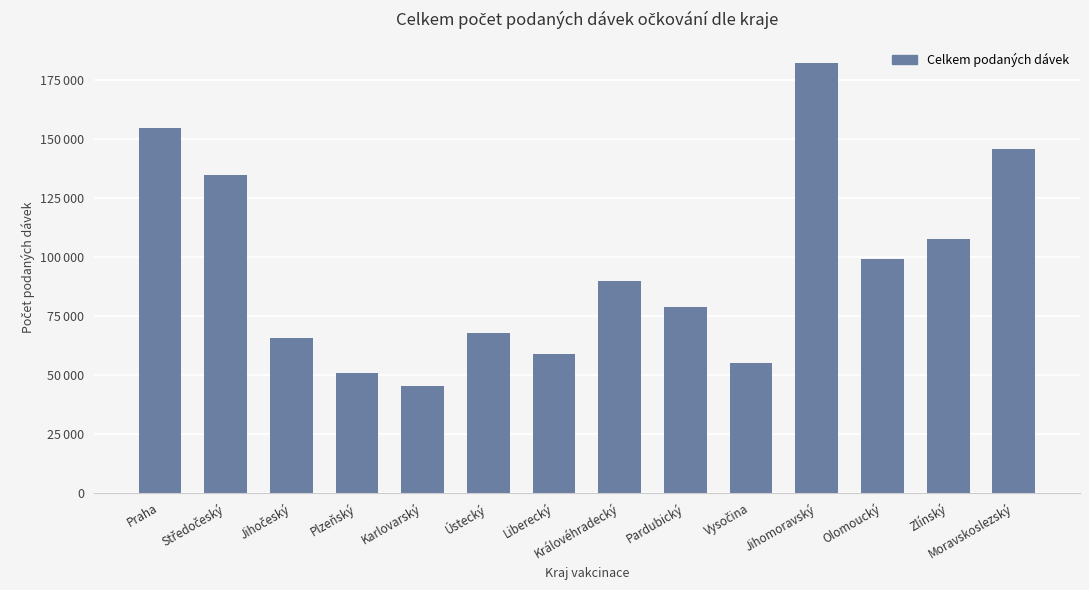

At which label is the value closest to 113643?

Zlínský